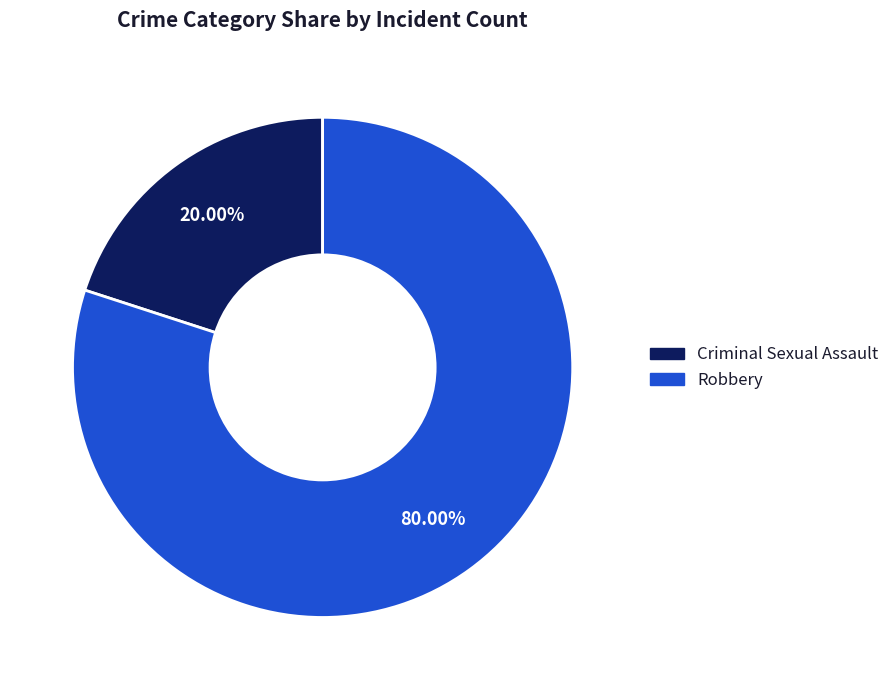

Is there a majority slice in this chart?

Yes